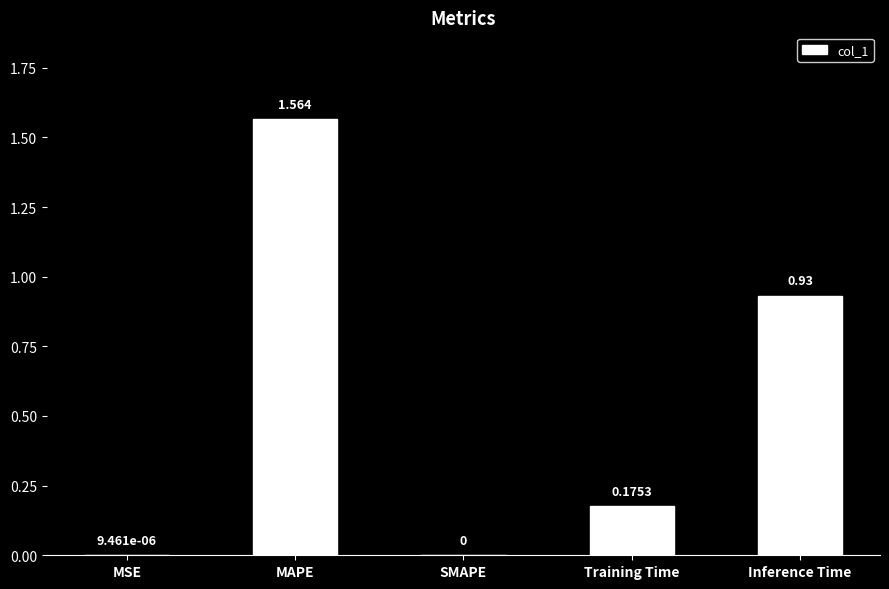

What is the ratio of the value at Training Time to the value at MAPE?

0.1